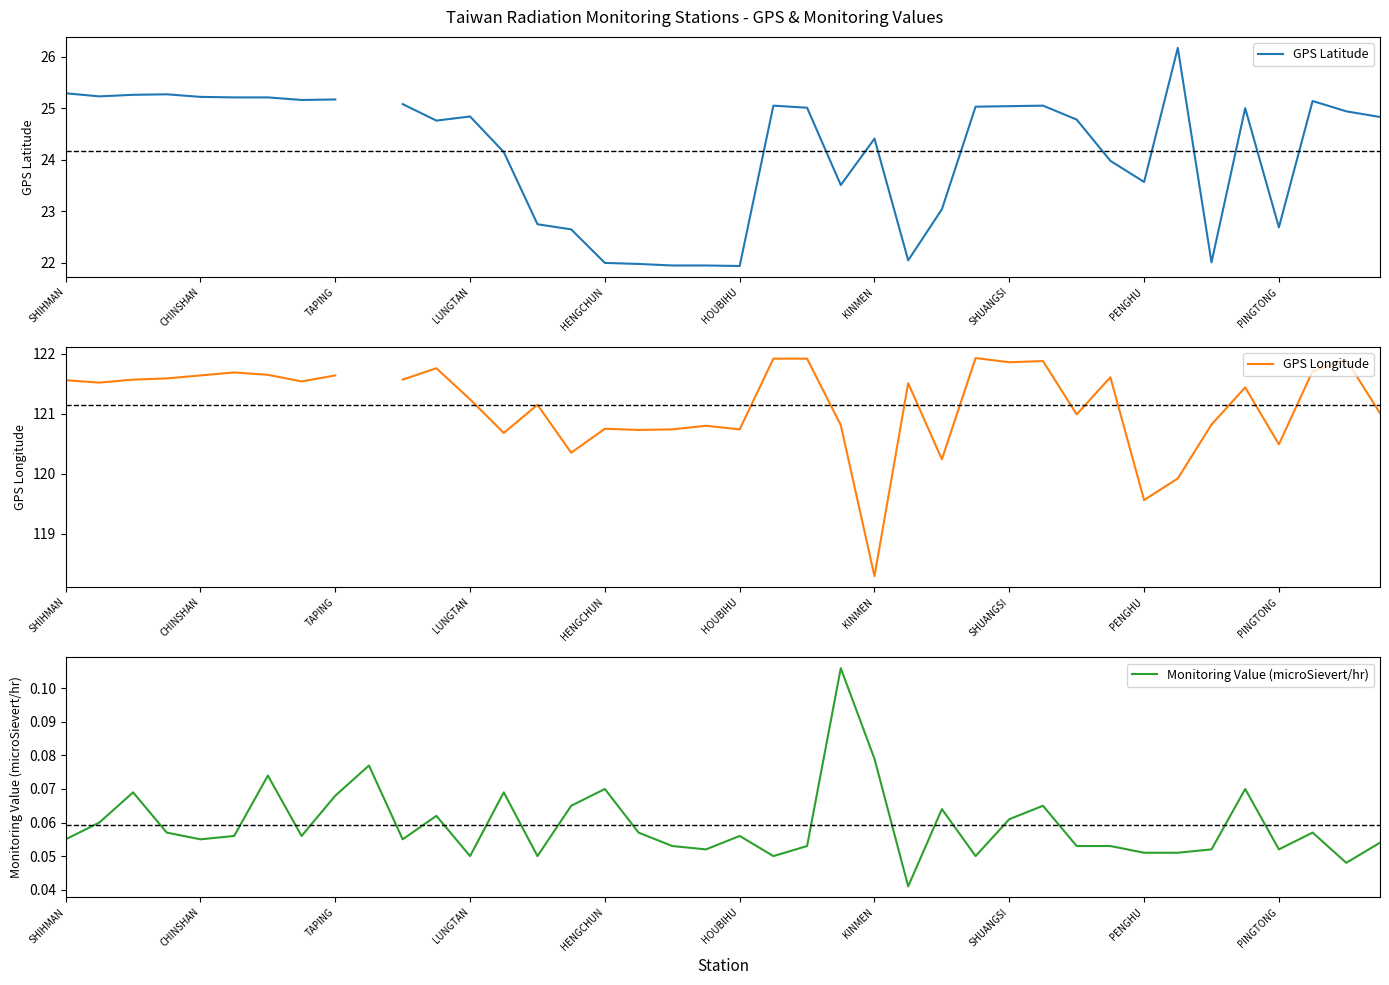

In GPS Latitude, how many points are lower than both neighbors (excluding endpoints)?

9